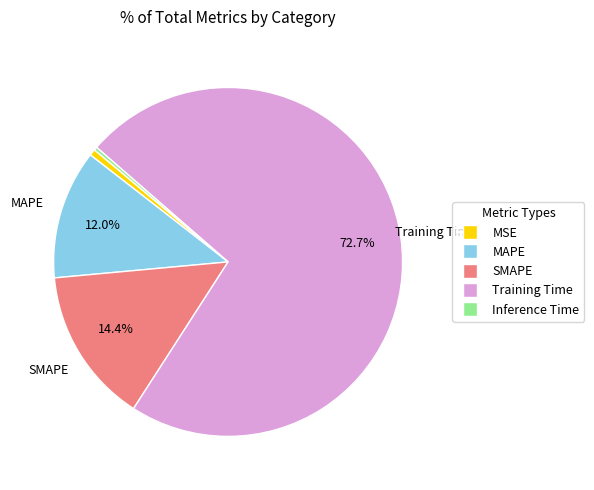

What percentage is the SMAPE slice, to the nearest percent?

14%